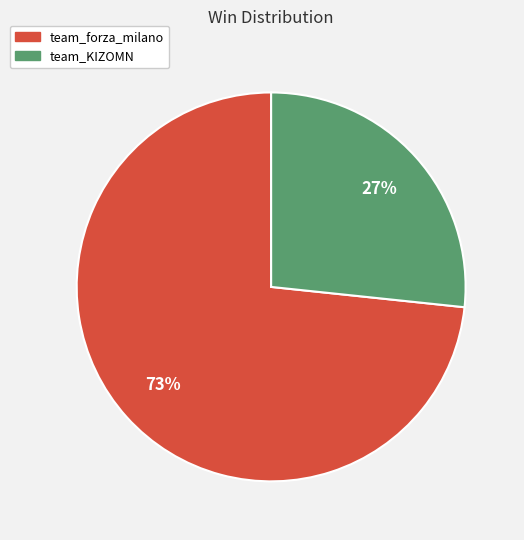

Between team_forza_milano and team_KIZOMN, which is larger?

team_forza_milano